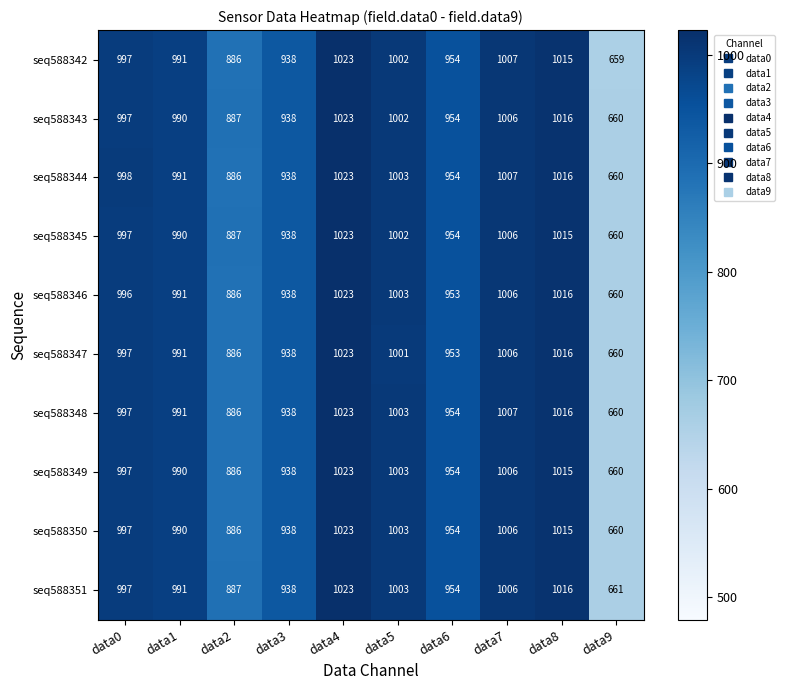

The value of seq588346 at data2 is 886. True or false?

True